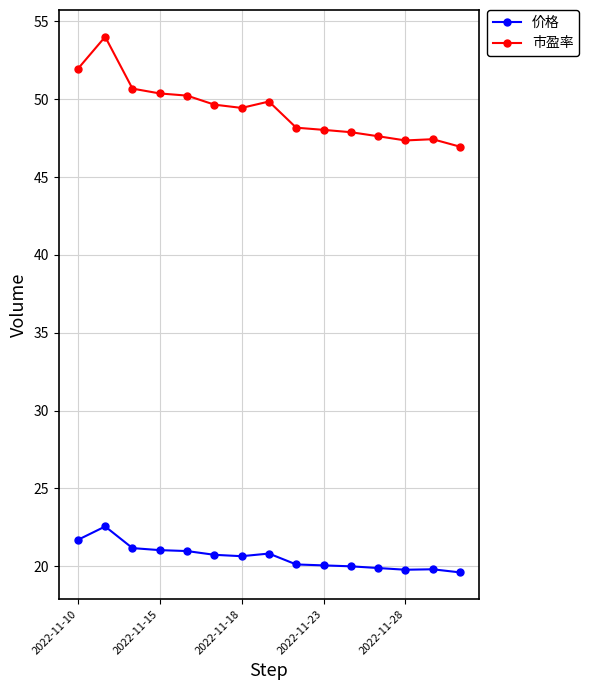

Which series has the largest total across all categories?

市盈率